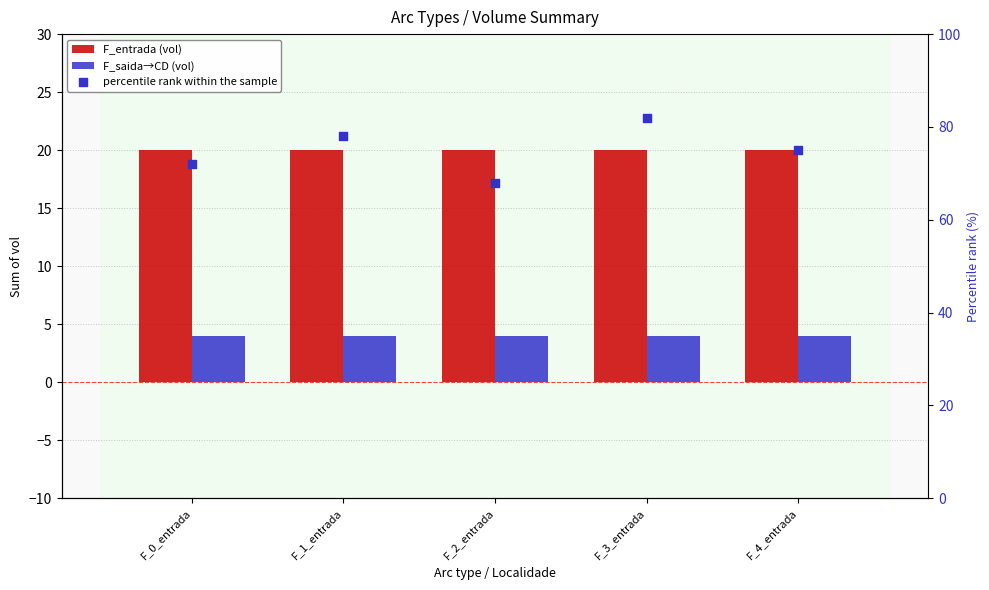

Is the value of percentile rank within the sample at F_1_entrada greater than the value of F_entrada (vol) at F_2_entrada?

Yes